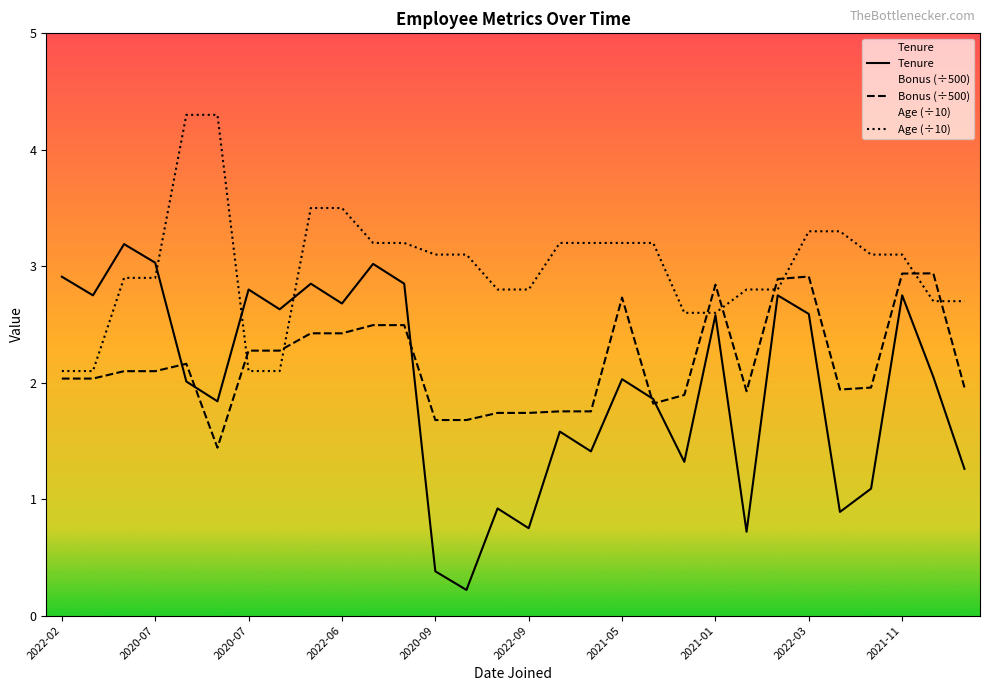

Reading left to right, transcribe all the data shown in this chart.

Tenure: 2.9	2.8	3.2	3.0	2.0	1.8	2.8	2.6	2.9	2.7	3.0	2.9	0.4	0.2	0.9	0.8	1.6	1.4	2.0	1.9	1.3	2.6	0.7	2.8	2.6	0.9	1.1	2.8	2.0	1.3
Bonus (÷500): 2.0	2.0	2.1	2.1	2.2	1.4	2.3	2.3	2.4	2.4	2.5	2.5	1.7	1.7	1.7	1.7	1.8	1.8	2.7	1.8	1.9	2.8	1.9	2.9	2.9	1.9	2.0	2.9	2.9	2.0
Age (÷10): 2.1	2.1	2.9	2.9	4.3	4.3	2.1	2.1	3.5	3.5	3.2	3.2	3.1	3.1	2.8	2.8	3.2	3.2	3.2	3.2	2.6	2.6	2.8	2.8	3.3	3.3	3.1	3.1	2.7	2.7